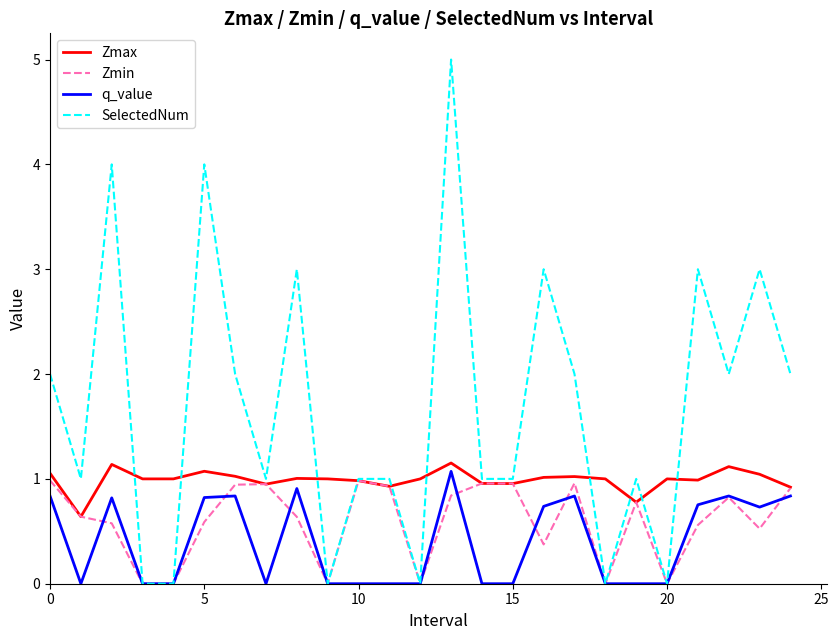

List the series in order of their overall mean, lowest first.

q_value, Zmin, Zmax, SelectedNum